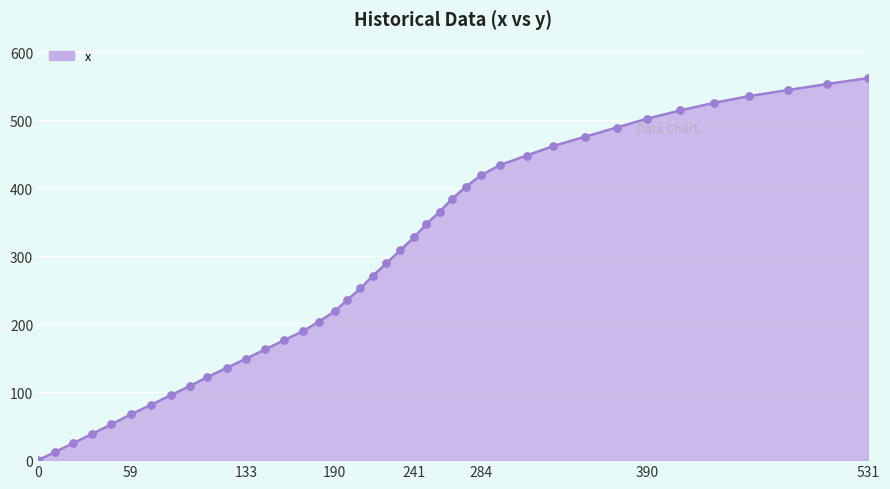

What is the greatest value displayed?

562.3